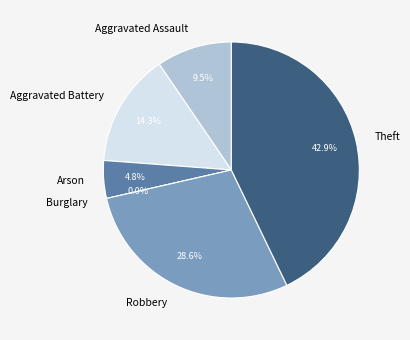

True or false: Burglary accounts for 0% of the total.

True